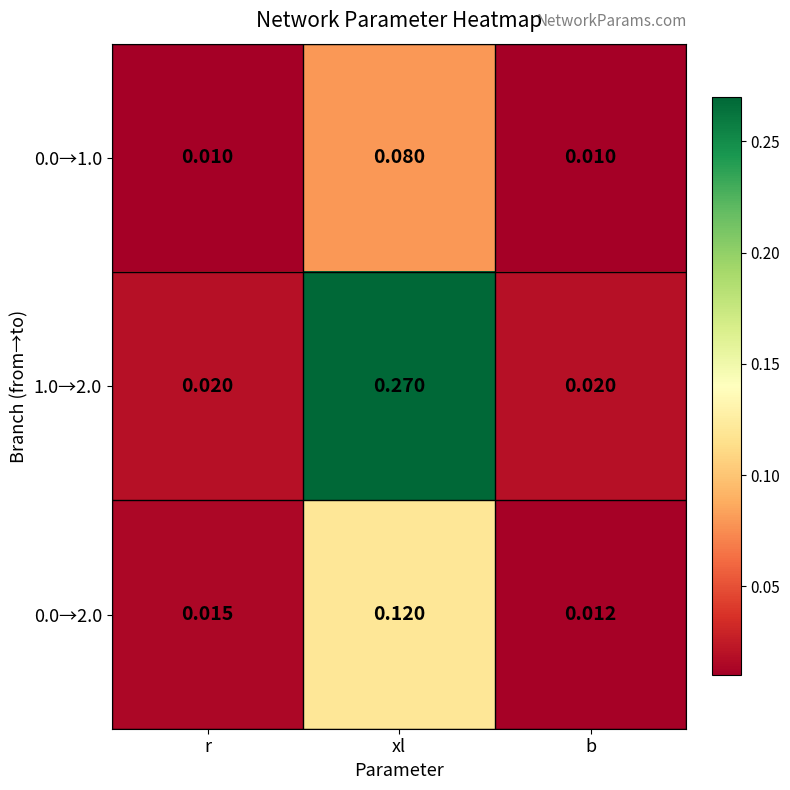

At which label does 0.0→1.0 reach its peak?

xl